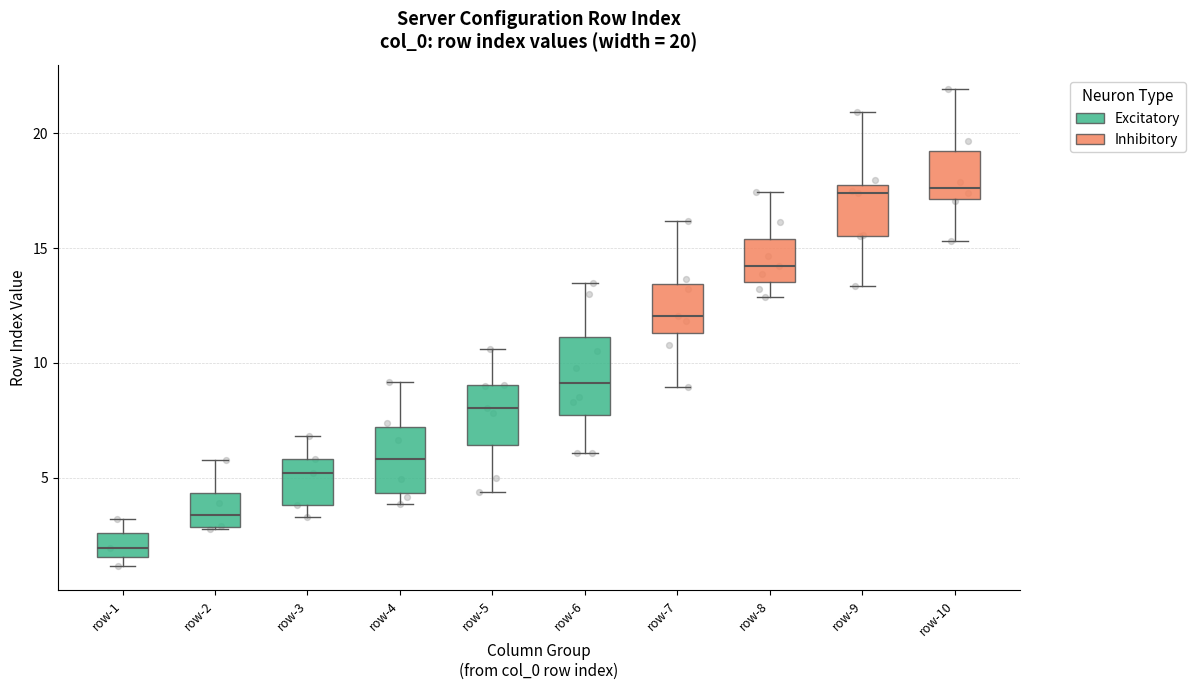

Which box is the tallest, from its lower edge to its upper edge?

row-6